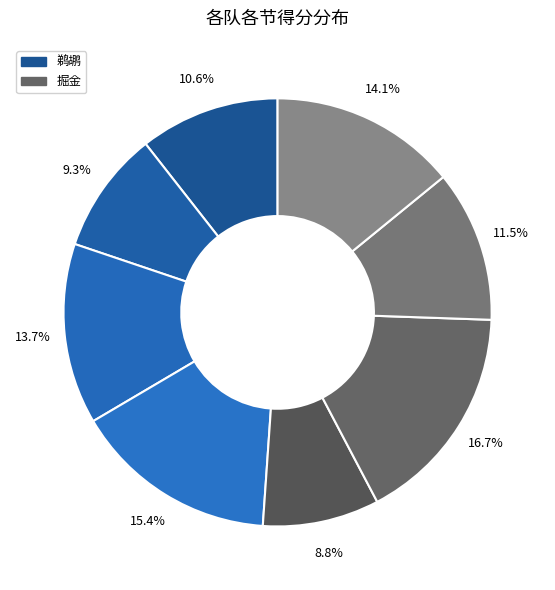

How many slices are in this pie chart?

8